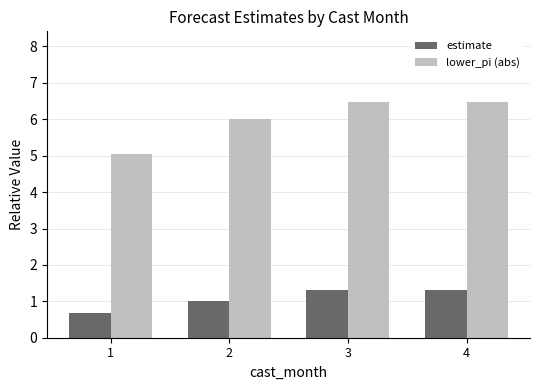

Reading left to right, transcribe all the data shown in this chart.

estimate: 0.7	1.0	1.3	1.3
lower_pi (abs): 5.1	6.0	6.5	6.5